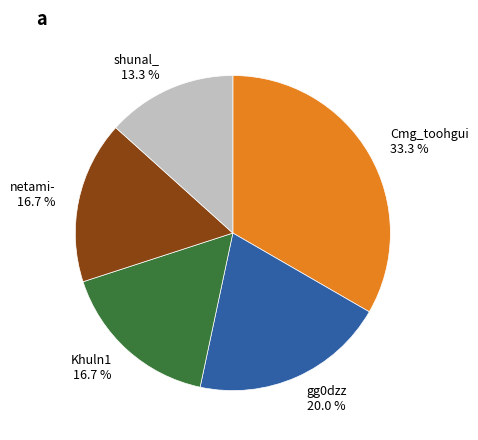

To the nearest percent, what is the difference between the gg0dzz and netami- slice percentages?

3%